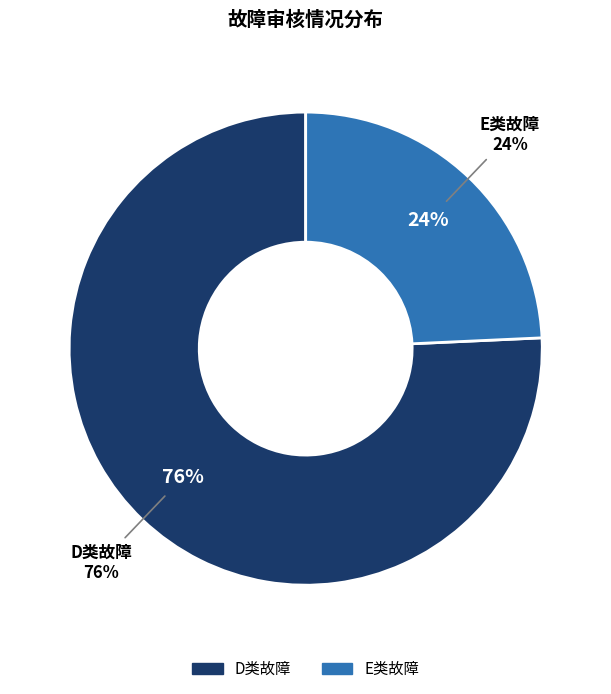

Which category has the smallest portion of the pie?

E类故障